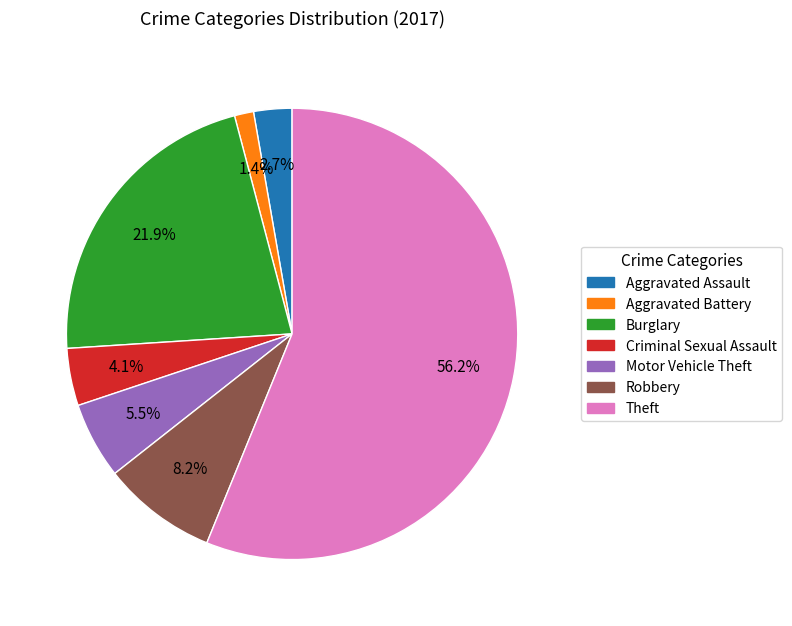

What percentage is the Robbery slice, to the nearest percent?

8%